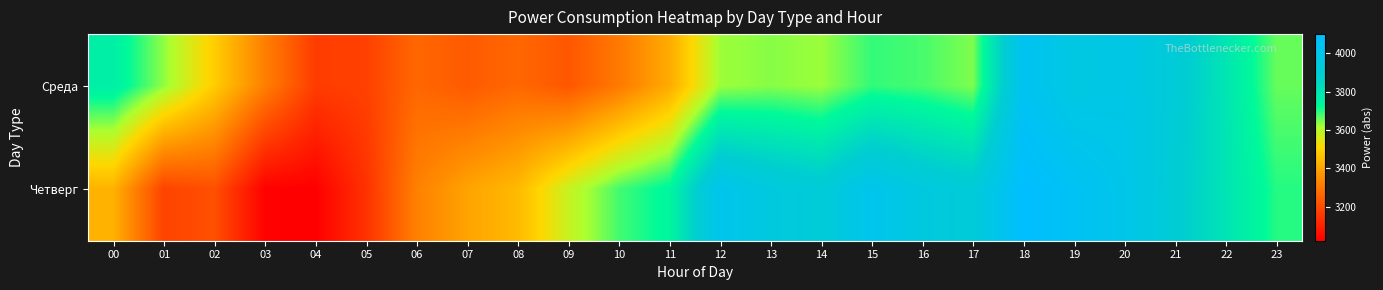

Which label corresponds to the largest value in the chart?

18